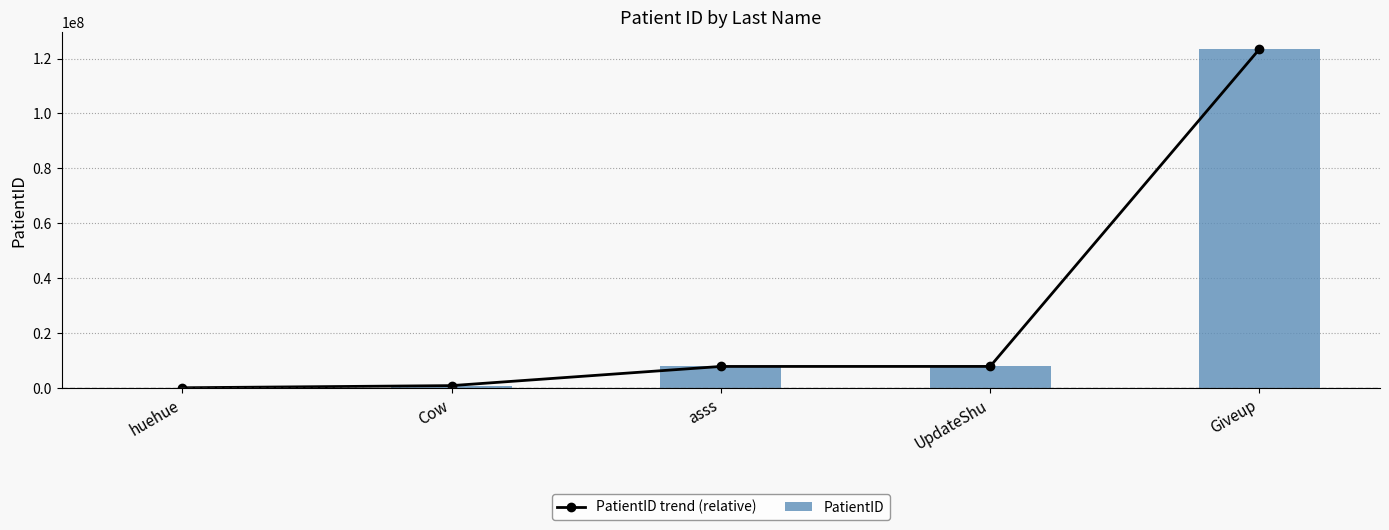

What is the label of the 2nd bar from the right?

UpdateShu